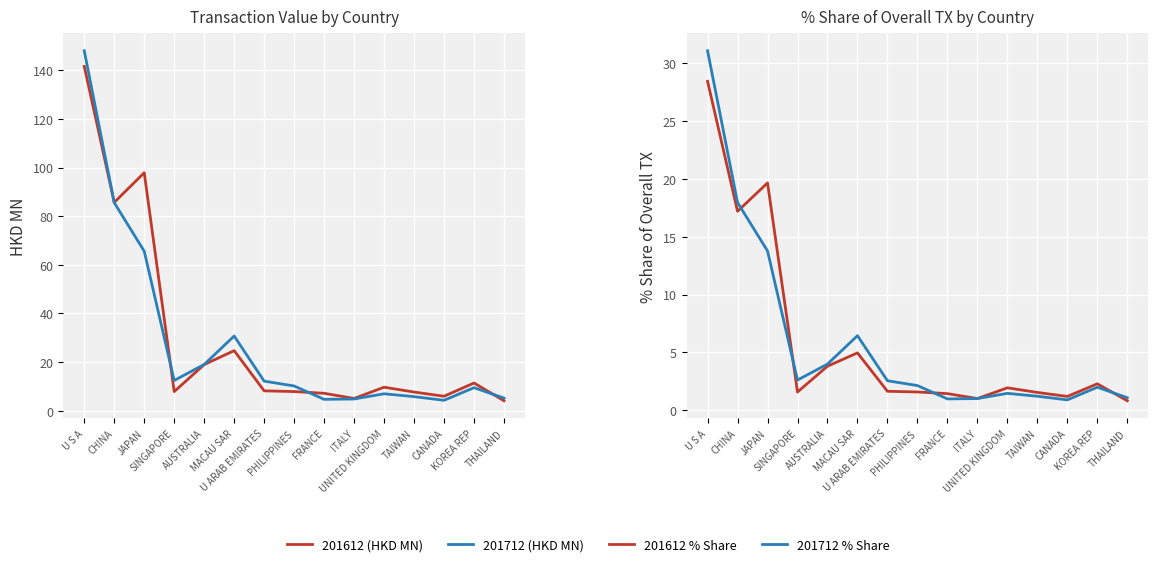

What is the sum of all 201612_% Share of overall TX values?

89.1